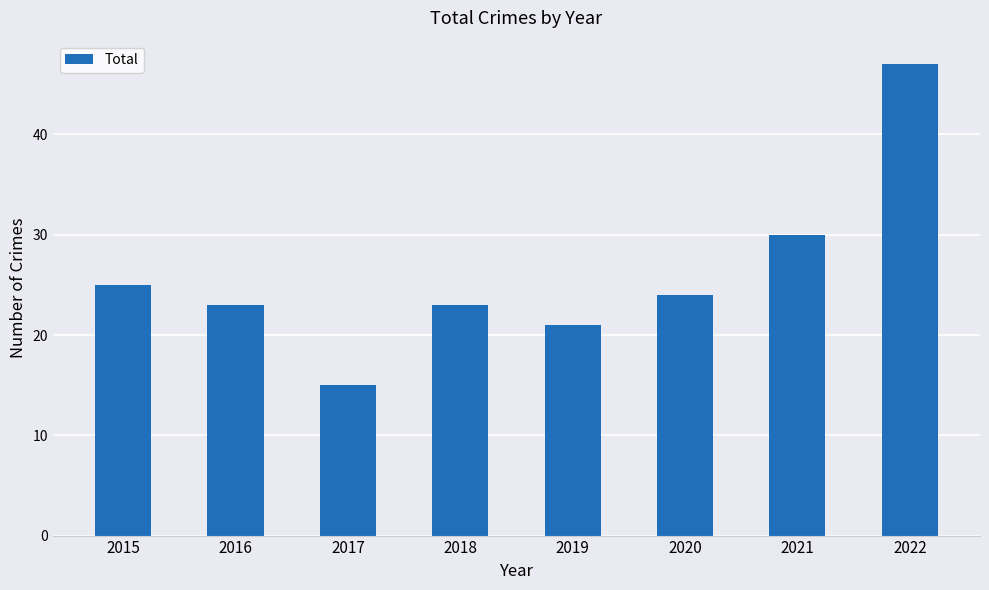

What is the value of the 6th bar from the left?

24